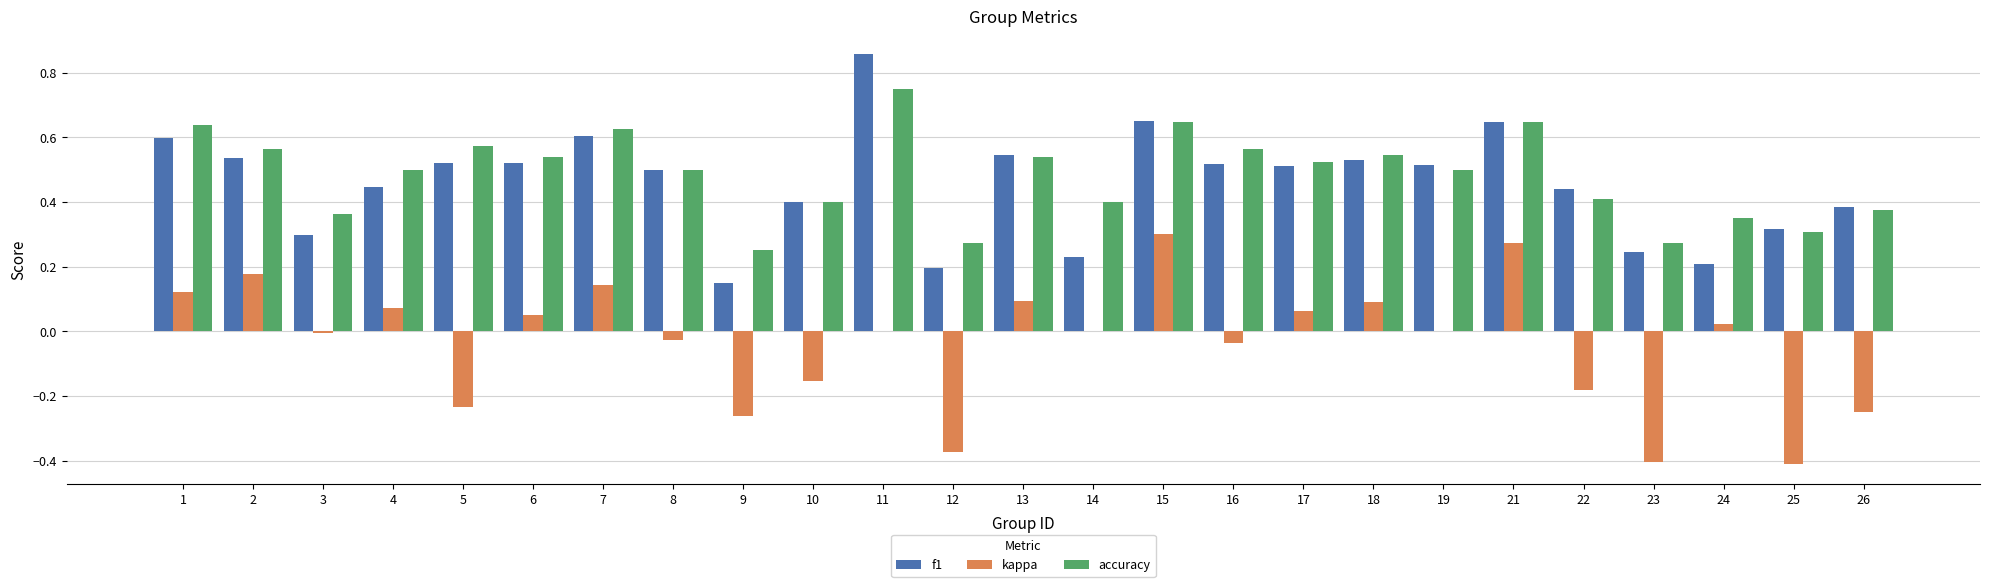

Is it true that kappa equals -0.6 at 25?

False